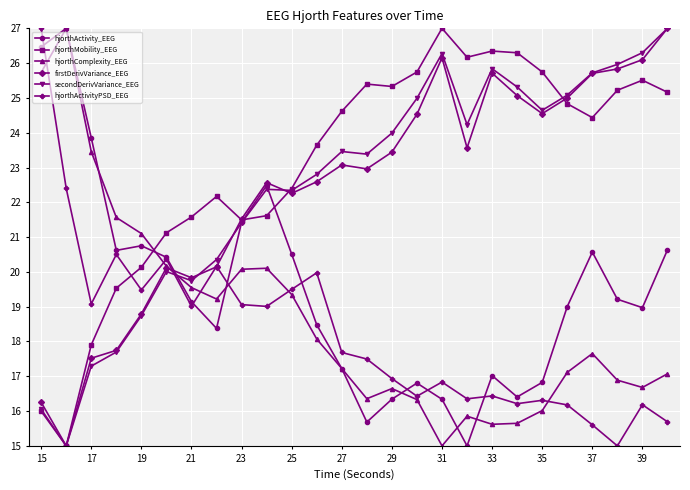

What is the sum of all hjorthMobility_EEG values?

600.4